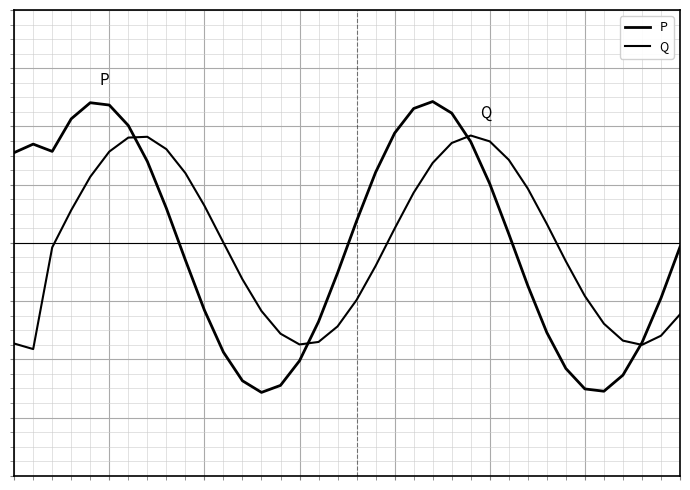

In P, how many points are higher than both neighbors (excluding endpoints)?

3